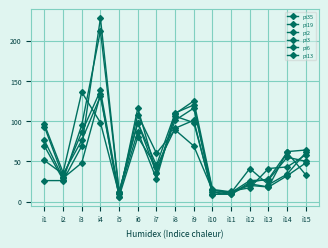

Reading left to right, extract all data points from this chart.

pi35: 76	29	48	133	6	116	35	106	98	12	9	24	28	61	33
pi19: 51	34	76	131	6	80	43	91	101	9	9	22	18	32	48
pi2: 26	26	69	228	12	98	35	101	116	14	11	41	21	34	61
pi3: 69	27	95	212	12	98	45	110	120	8	13	17	41	43	58
pi6: 96	36	136	98	9	108	60	89	69	14	11	26	27	55	50
pi13: 93	31	86	138	10	87	28	109	125	15	12	20	18	62	64